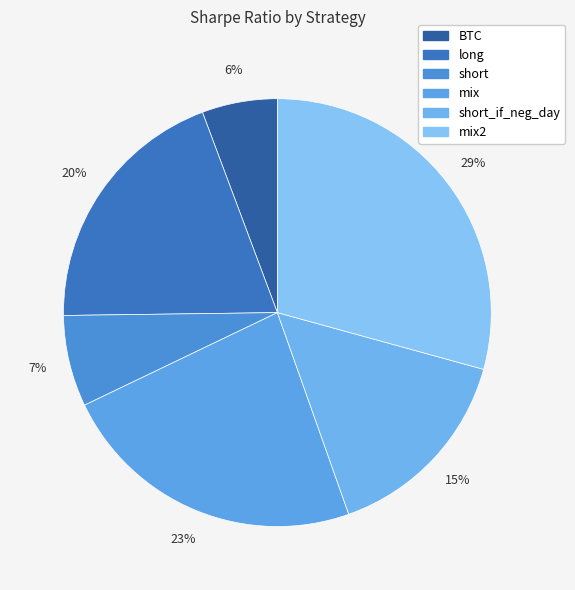

How many segments does this pie chart have?

6